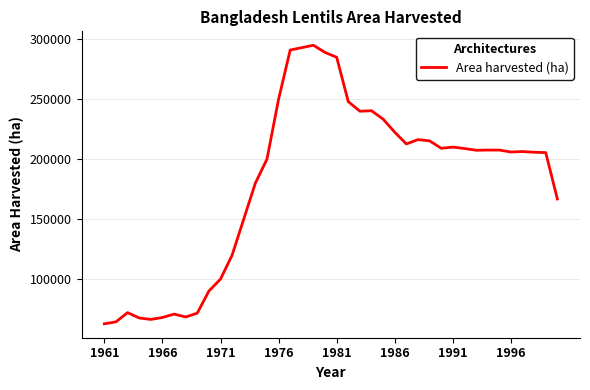

True or false: the data has more than 1 interior local peaks.

True